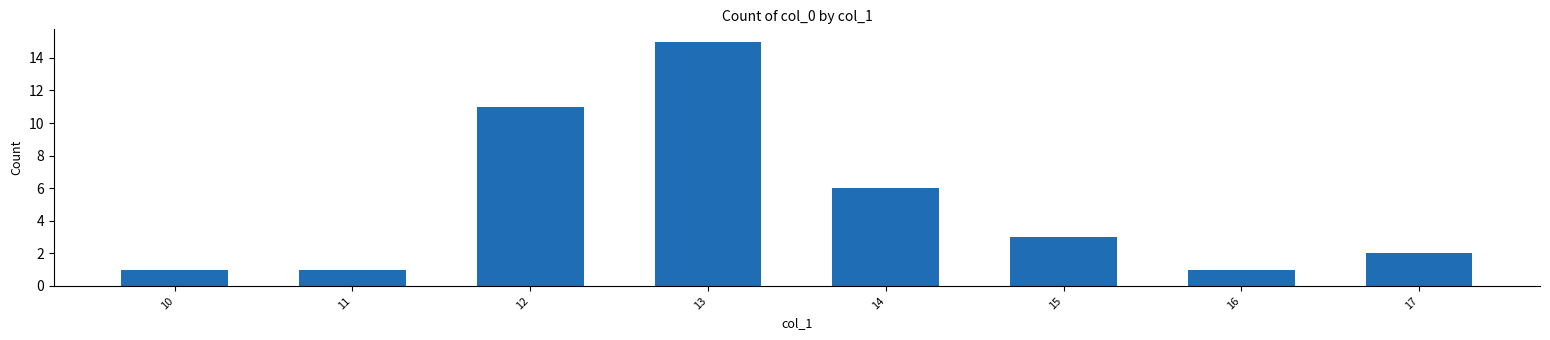

What is the value of the 5th bar from the left?

6